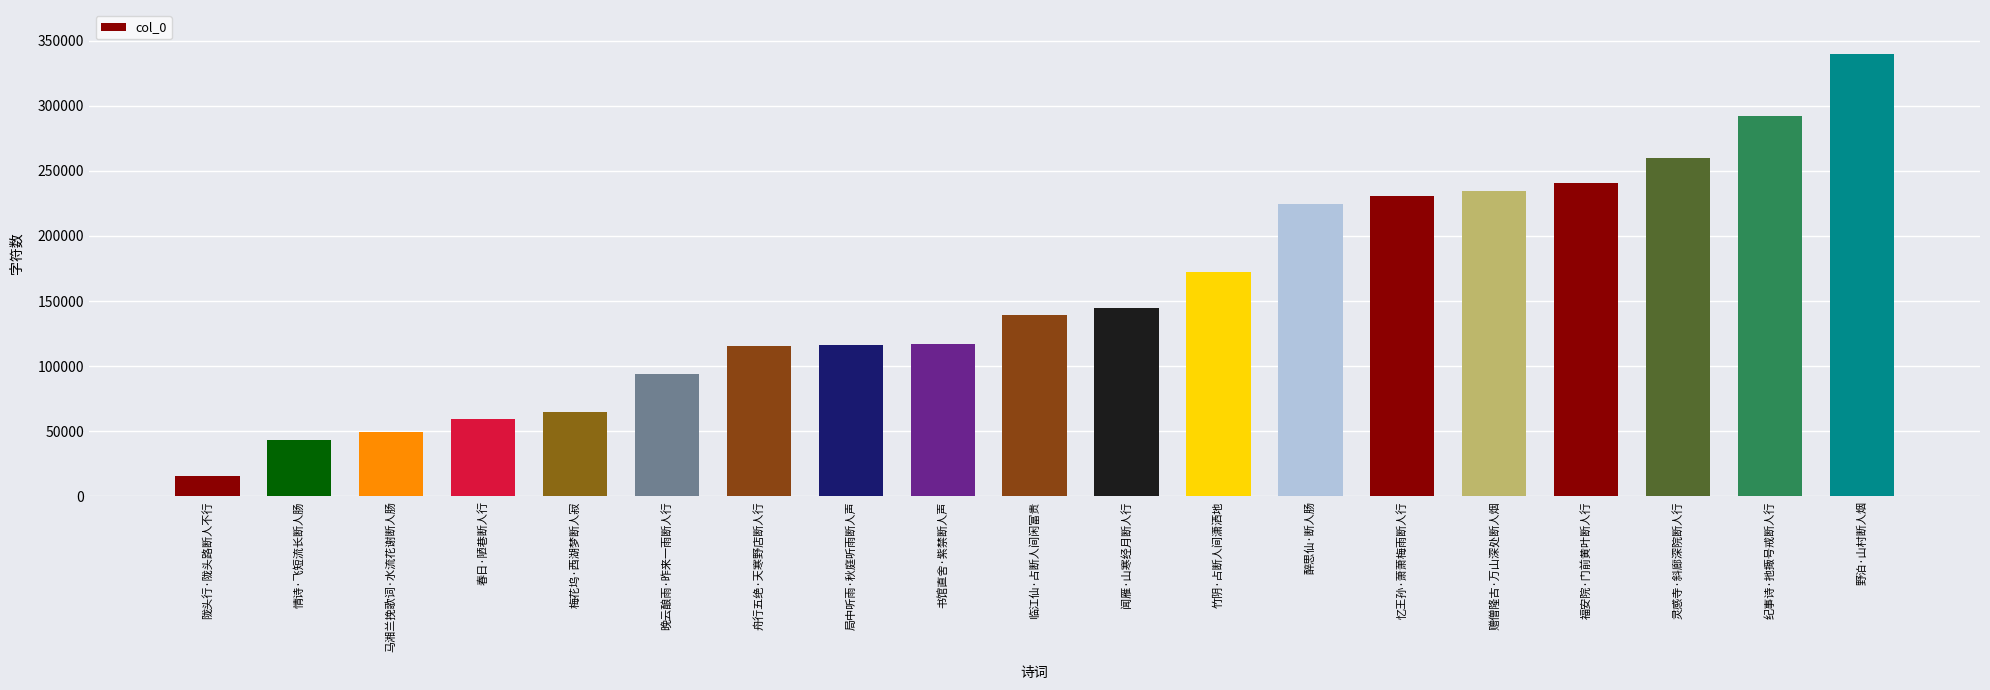

What is the change in value from 情诗·飞短流长断人肠 to 局中听雨·秋庭听雨断人声?

+73205